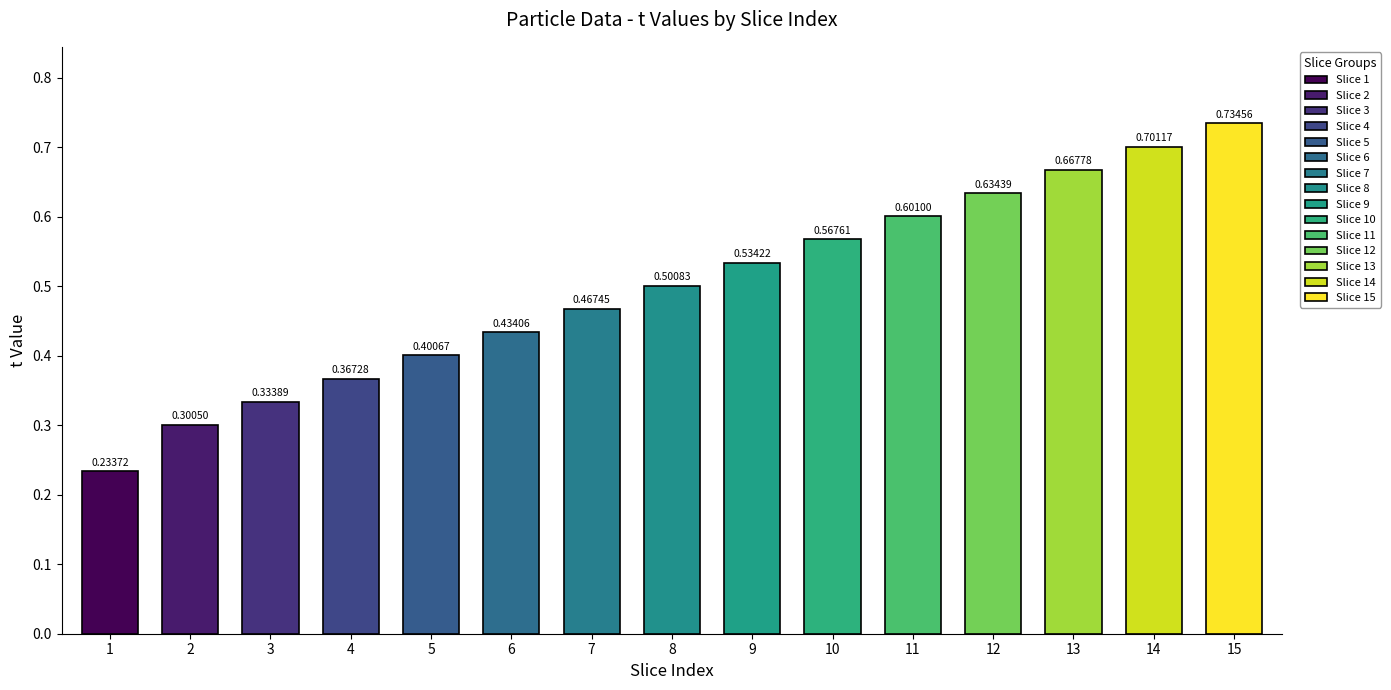

Where is the data nearest to the value 0?

1